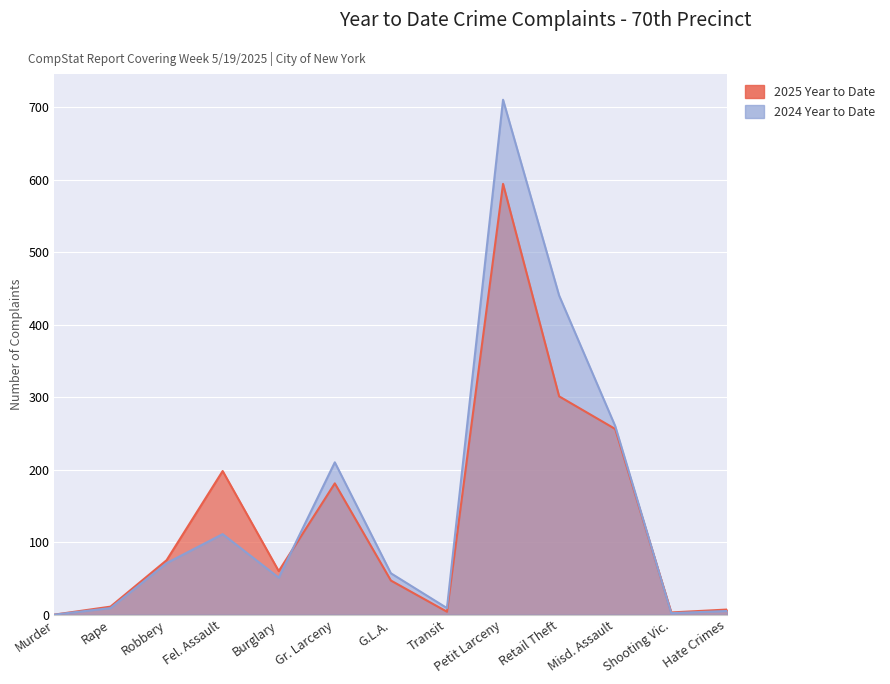

Which series has the widest spread of values?

2024 Year to Date